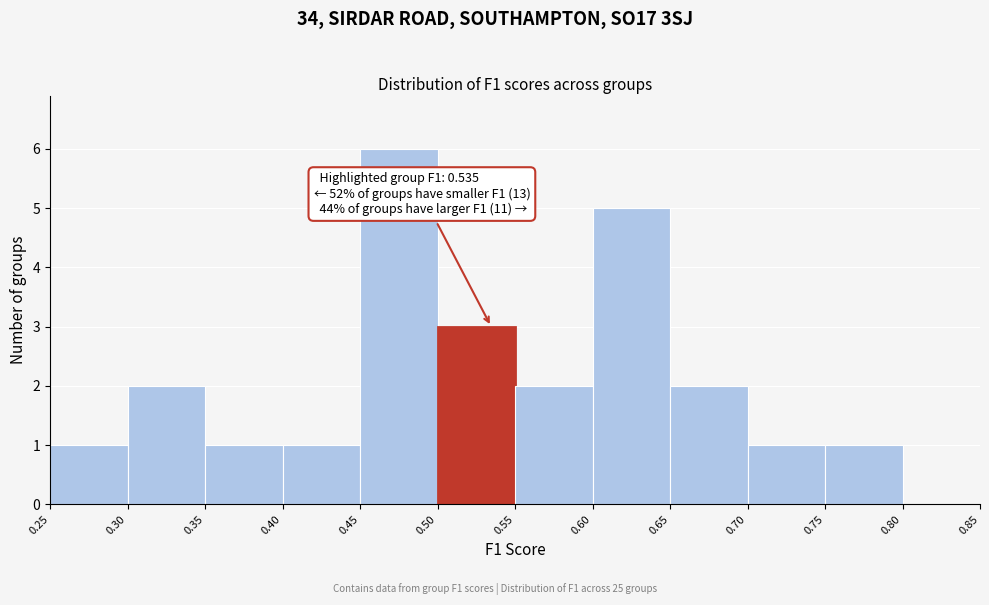

Over which range of the x-axis is the bar tallest?

0.45 to 0.50